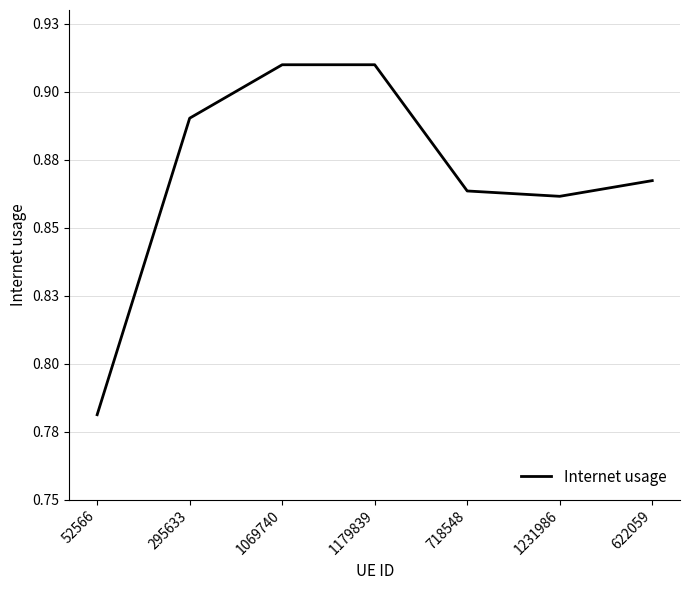

Between 718548 and 52566, which is larger?

718548